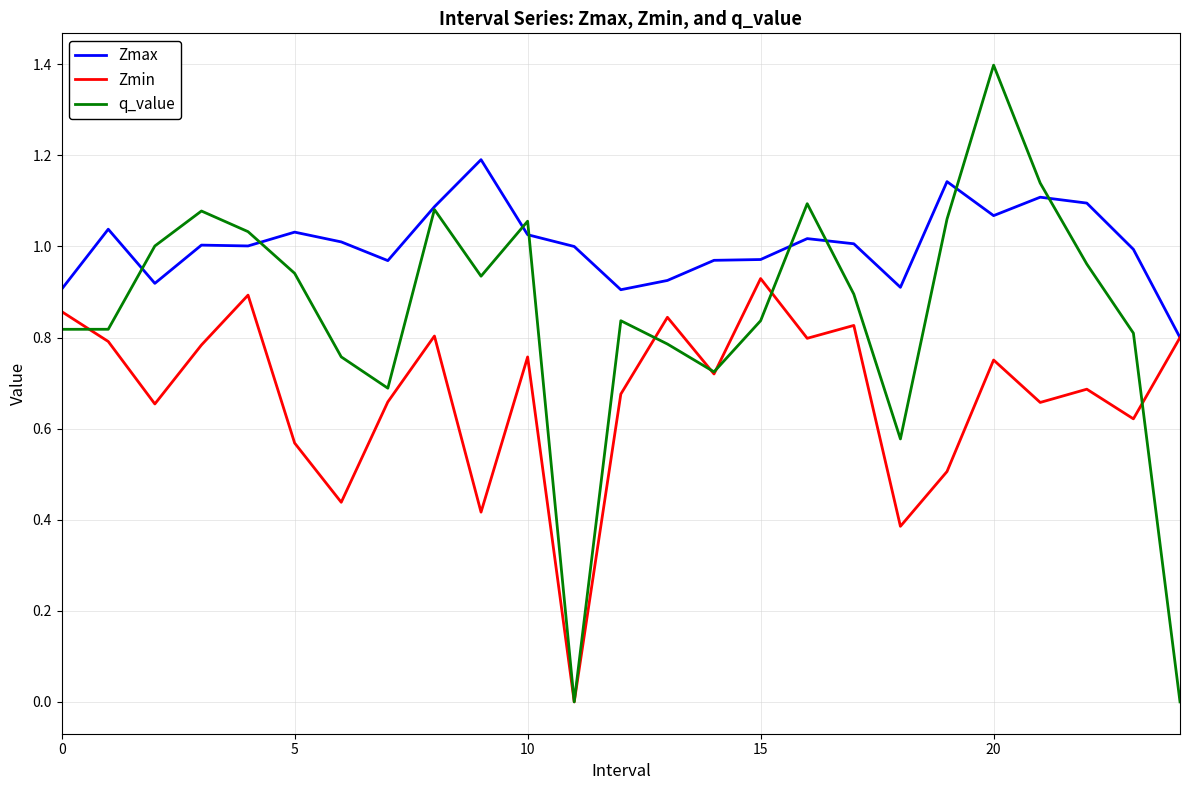

Which series has the largest total across all categories?

Zmax